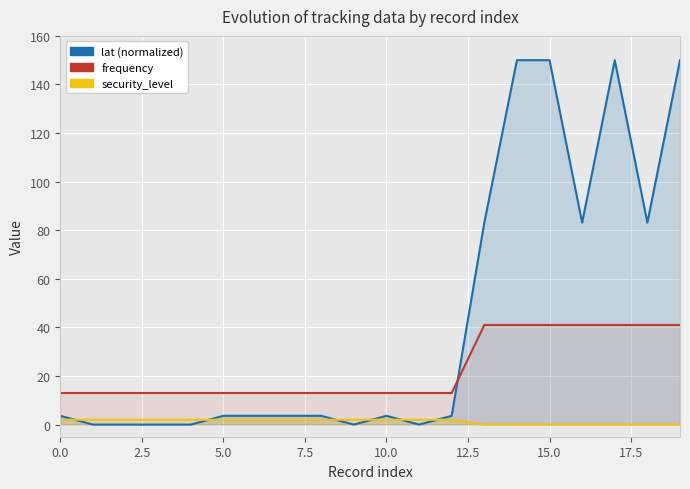

What are all the series names shown in the legend?

lat (normalized), frequency, security_level